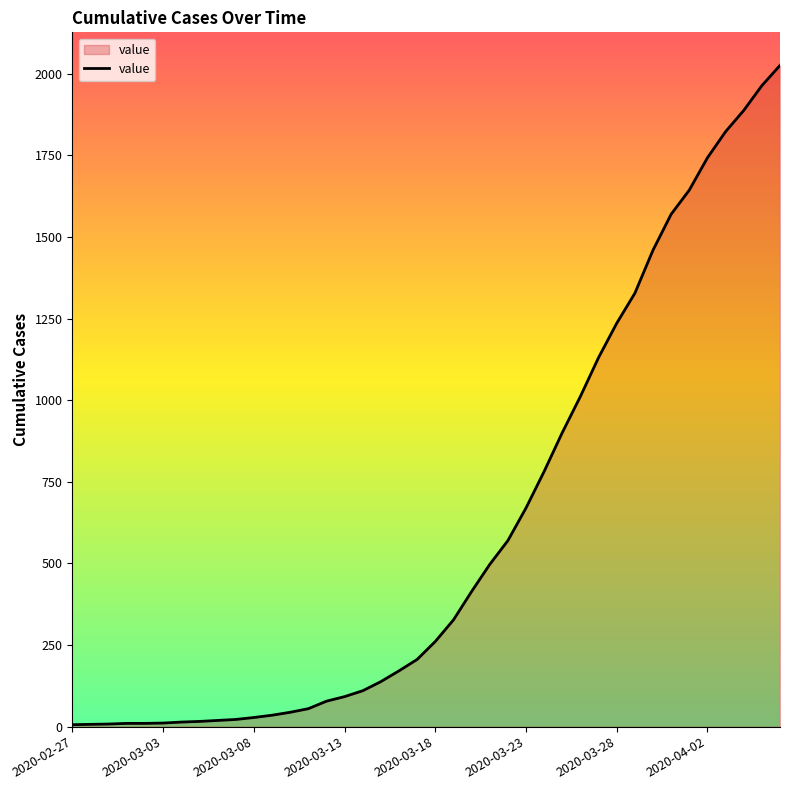

What is the maximum value shown in the chart?

2026